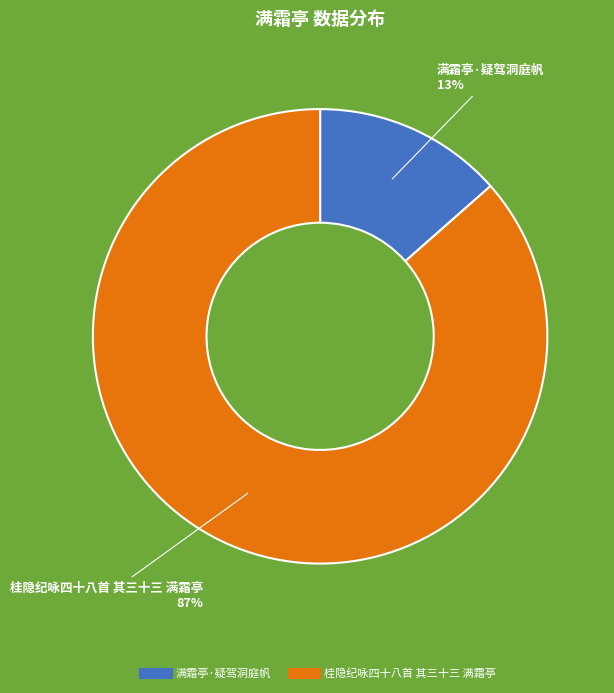

What percentage is the 满霜亭·疑驾洞庭帆 slice, to the nearest percent?

13%